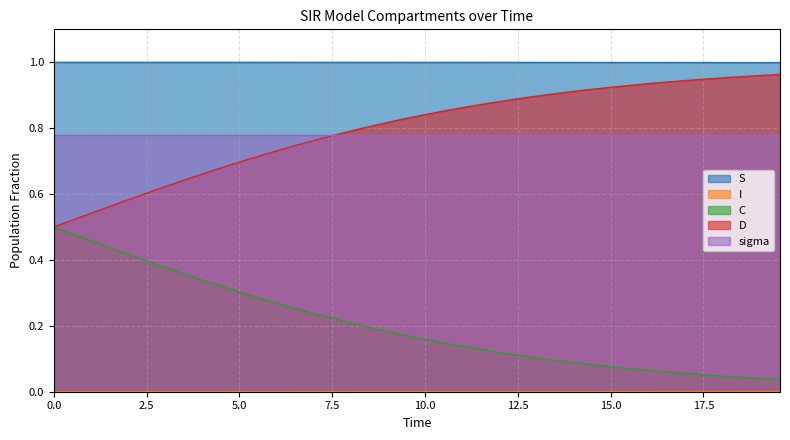

True or false: S and C intersect in this chart.

False